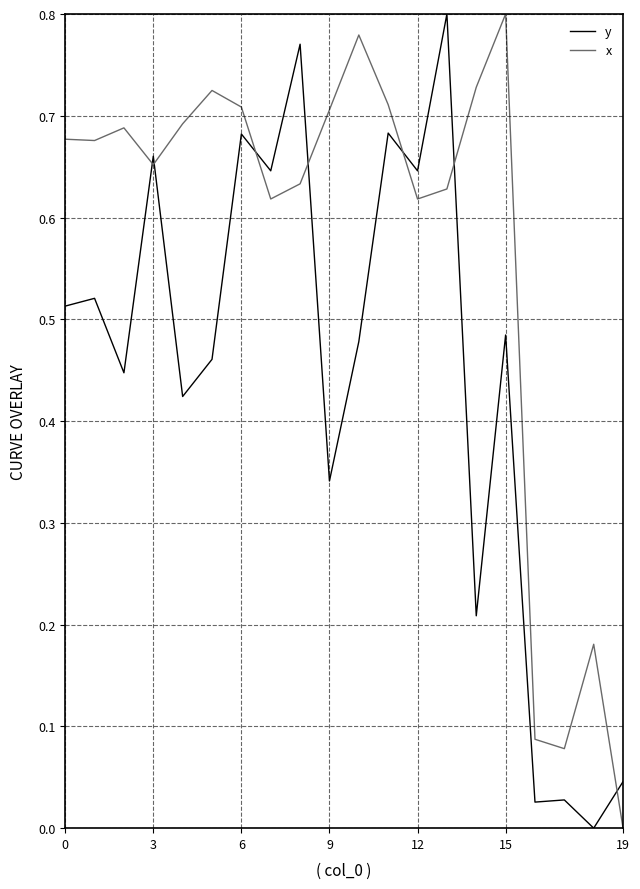

Which series ends up on top after the final intersection of y and x?

y